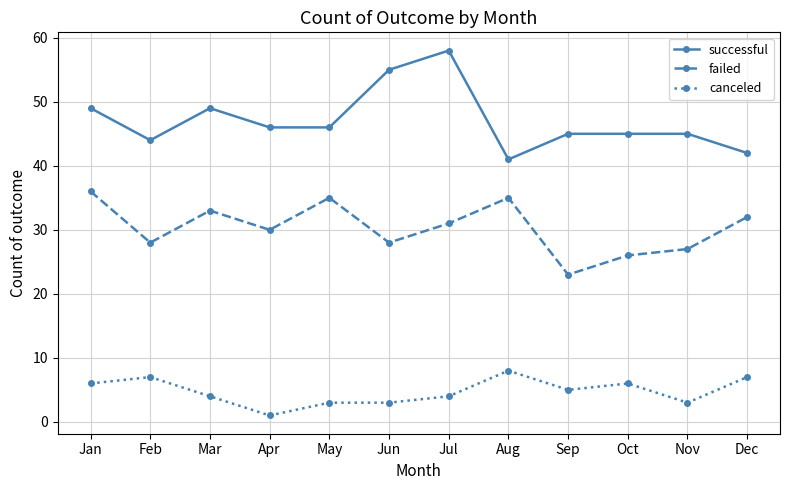

Where is the first local maximum for failed?

Mar